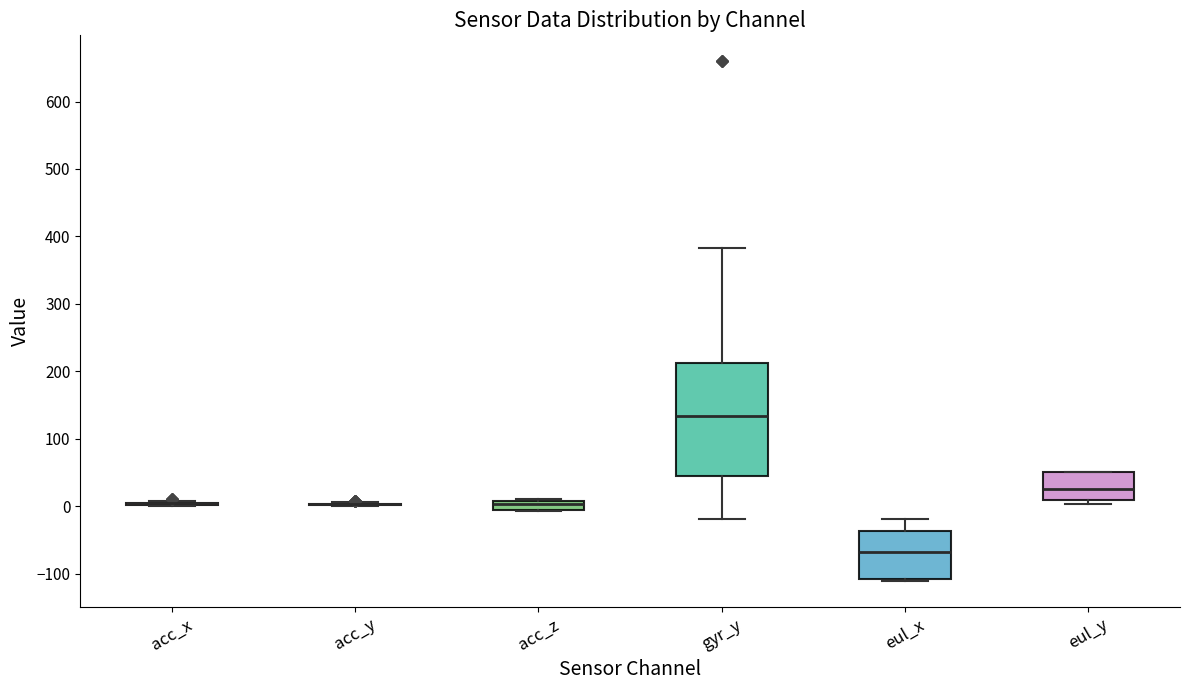

Where does the median line of the box for gyr_y sit on the y-axis? The values are not printed on the chart, so give them approximately, as read against the axis.

130